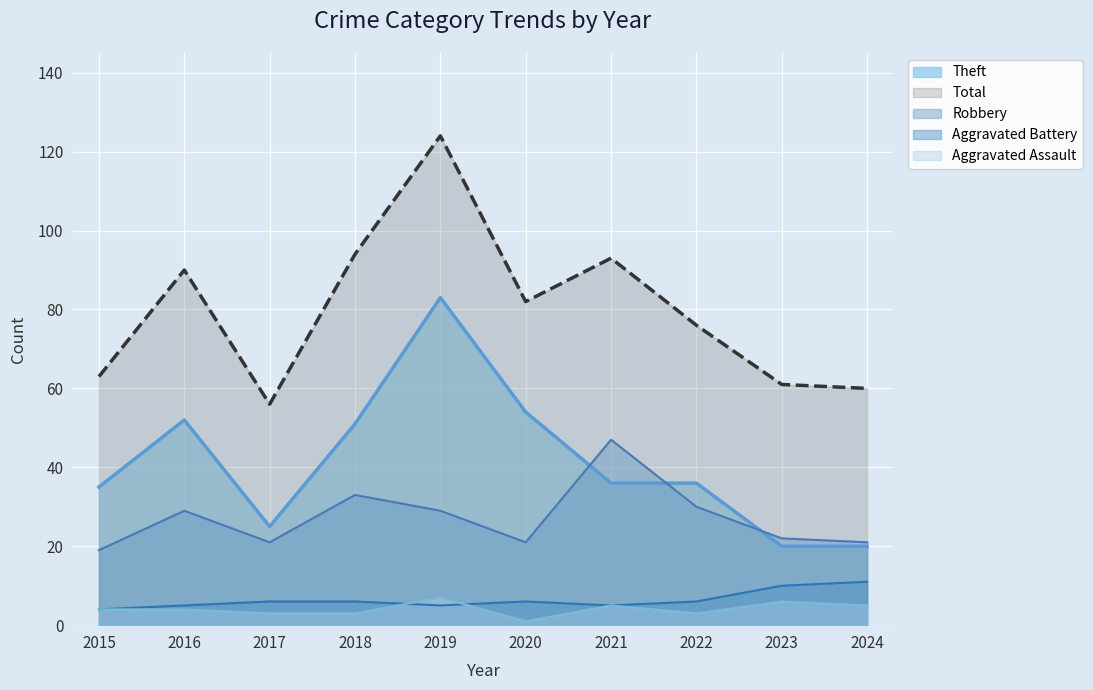

At which category does Total reach its first local peak?

2016